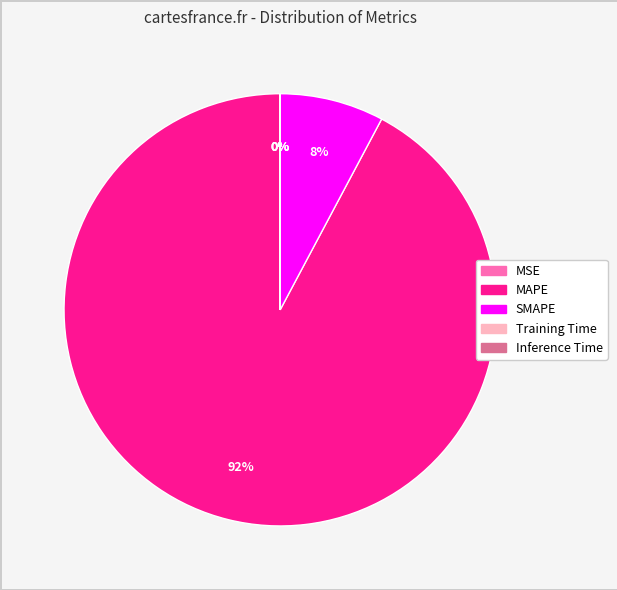

Which slice is the largest?

MAPE